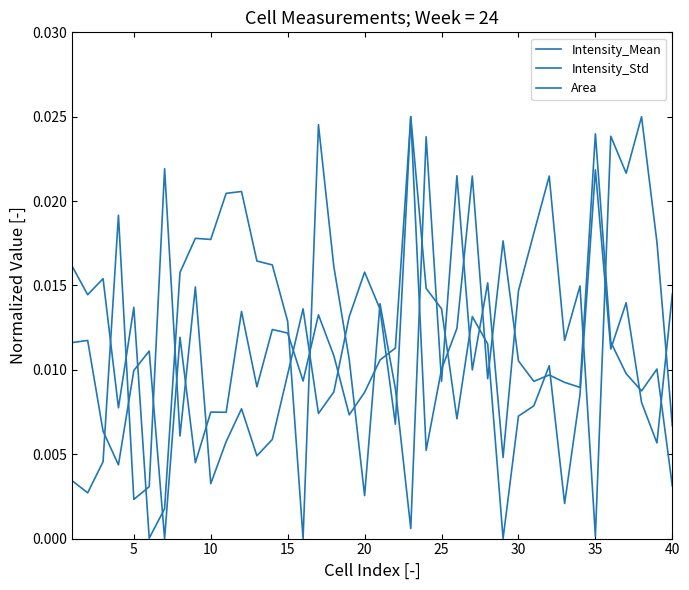

How many lines are shown in the chart?

3